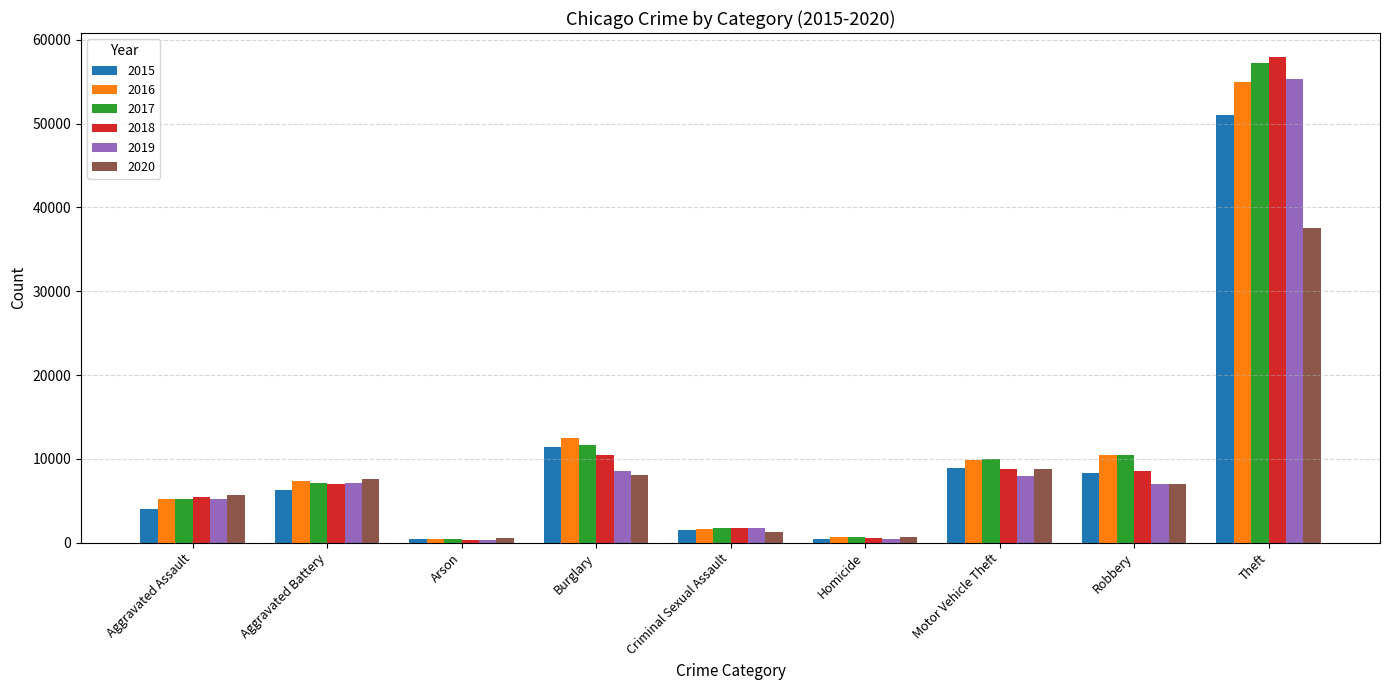

Are the bars grouped side by side (vs. stacked)?

Yes